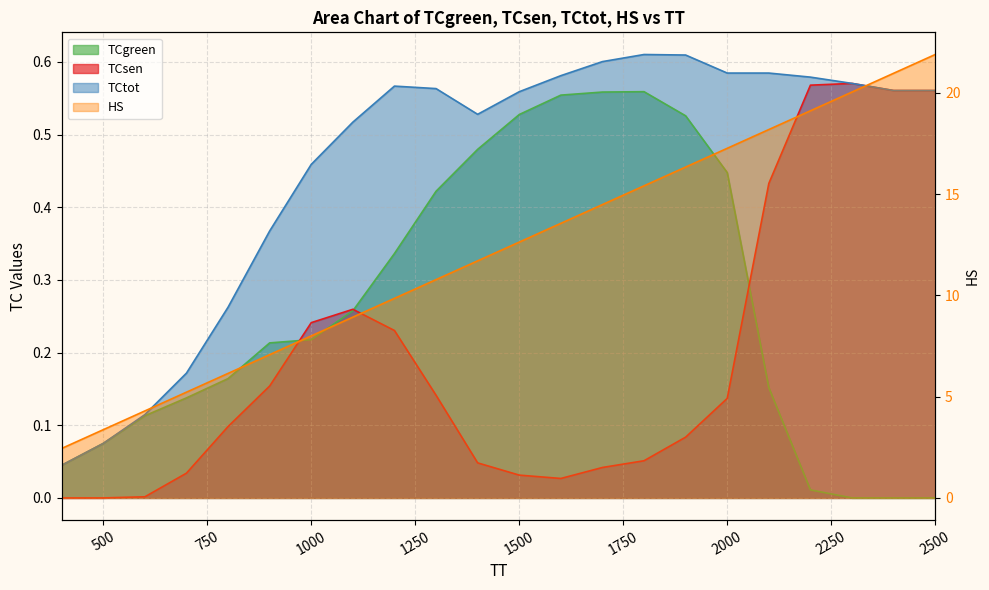

What is the maximum value shown in the chart?

21.9